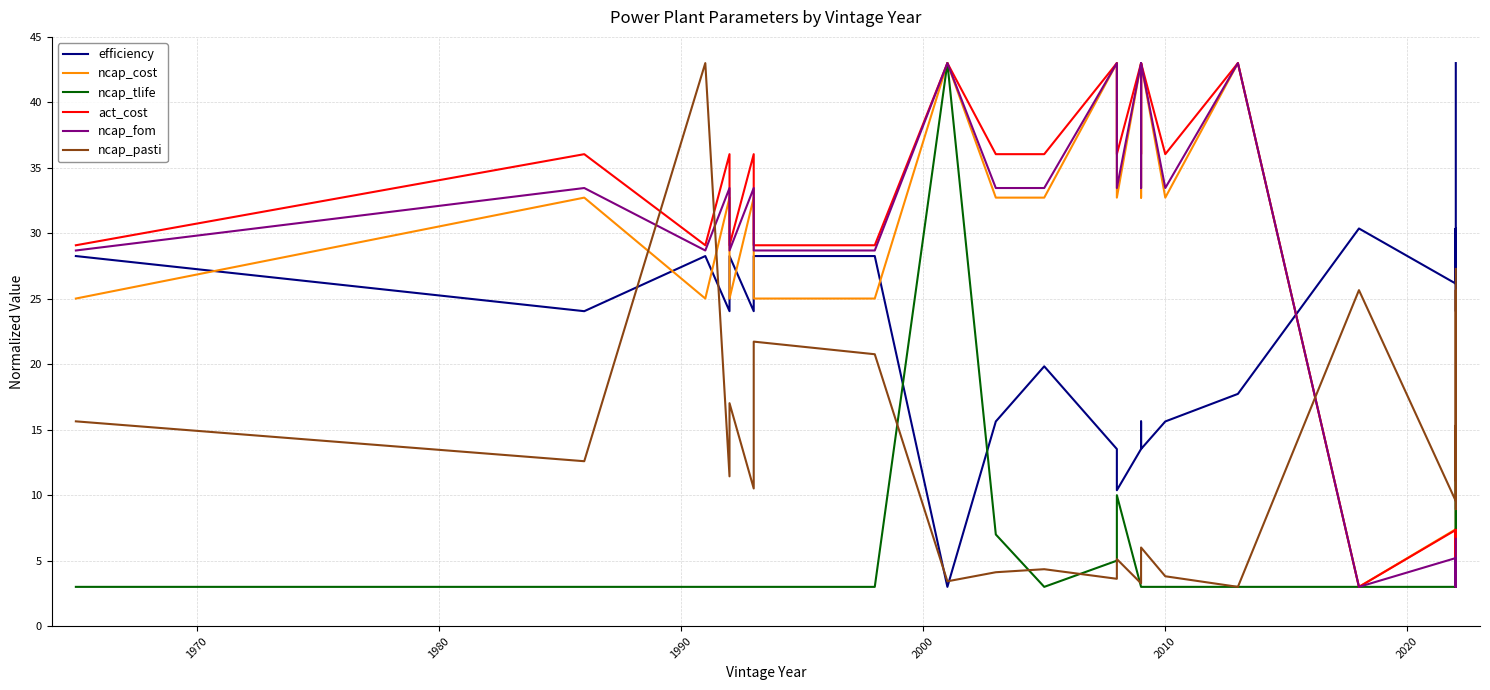

What is the difference between the maximum and minimum values in the ncap_pasti series?

40.0